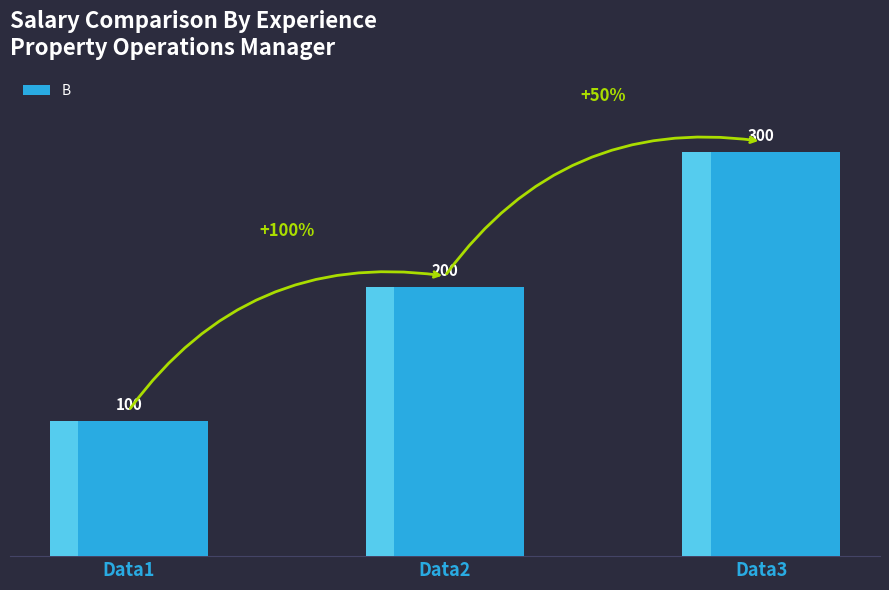

What is the value of the 1st bar from the left?

100